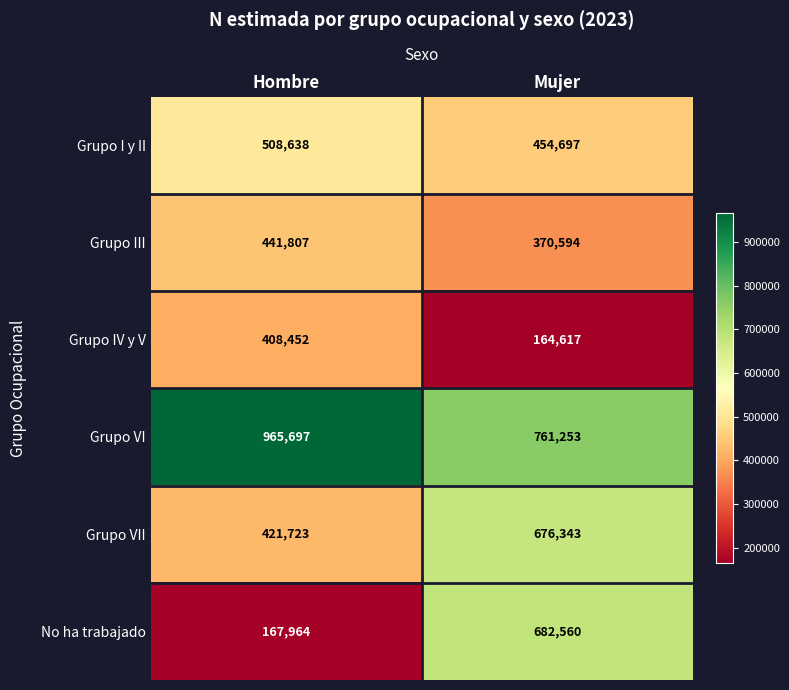

At which category is the sum across all series the highest?

Mujer